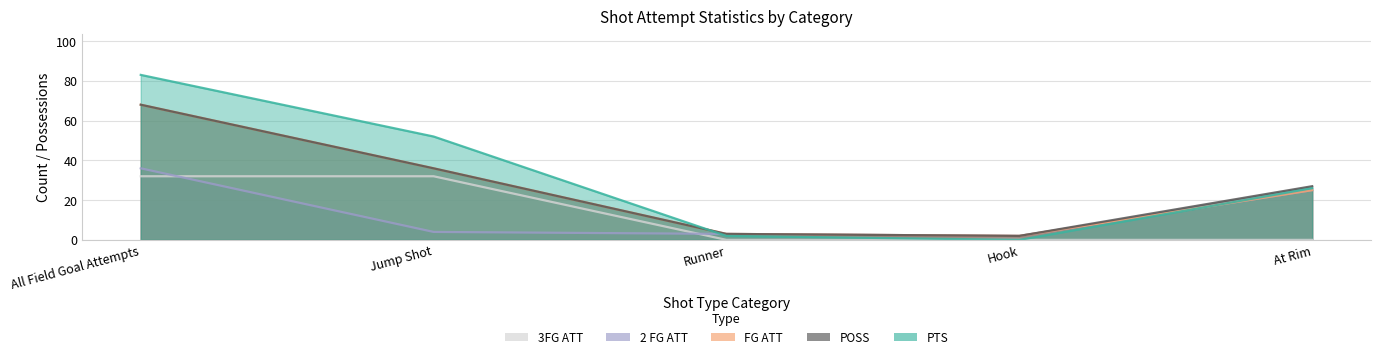

True or false: 3FG ATT and POSS cross at least once.

False